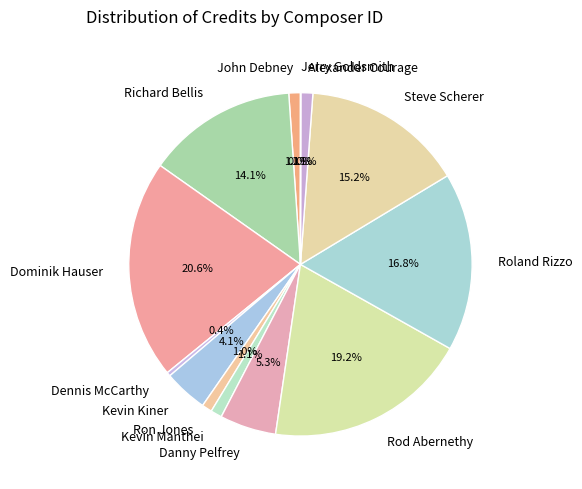

Which slice is the largest?

Dominik Hauser